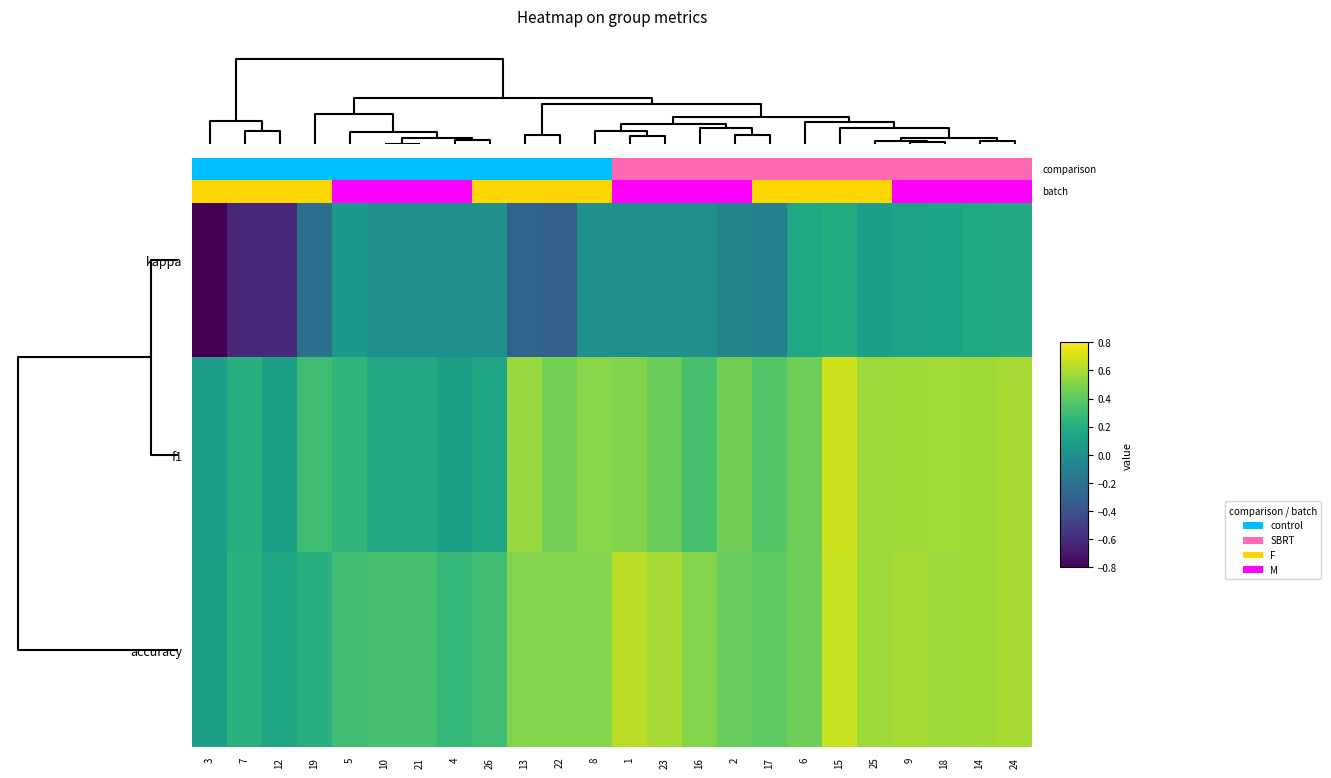

What is the greatest value displayed?

0.7